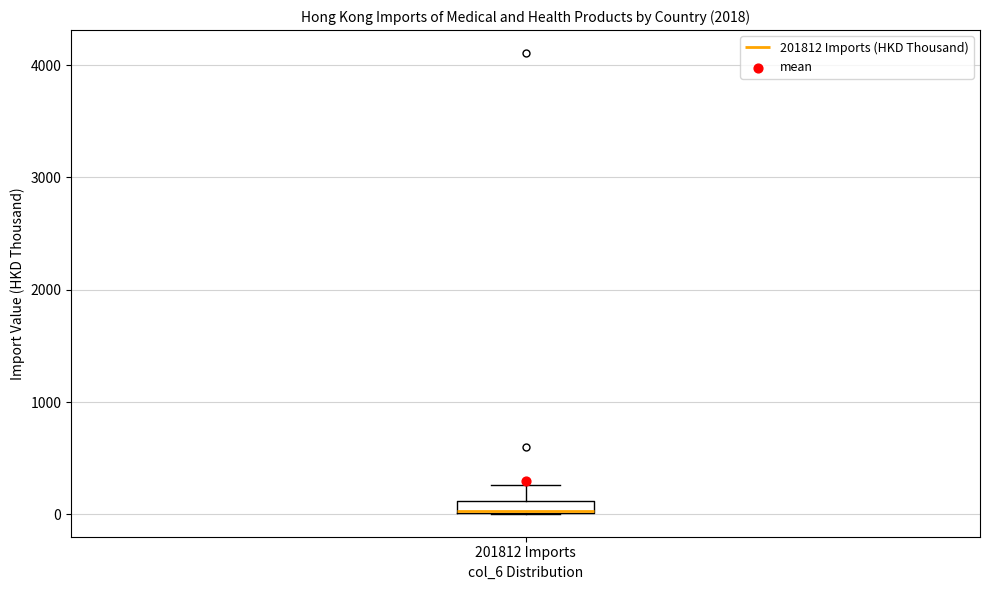

Where is the lower edge of the box for 201812 Imports on the y-axis? The values are not printed on the chart, so give them approximately, as read against the axis.

0